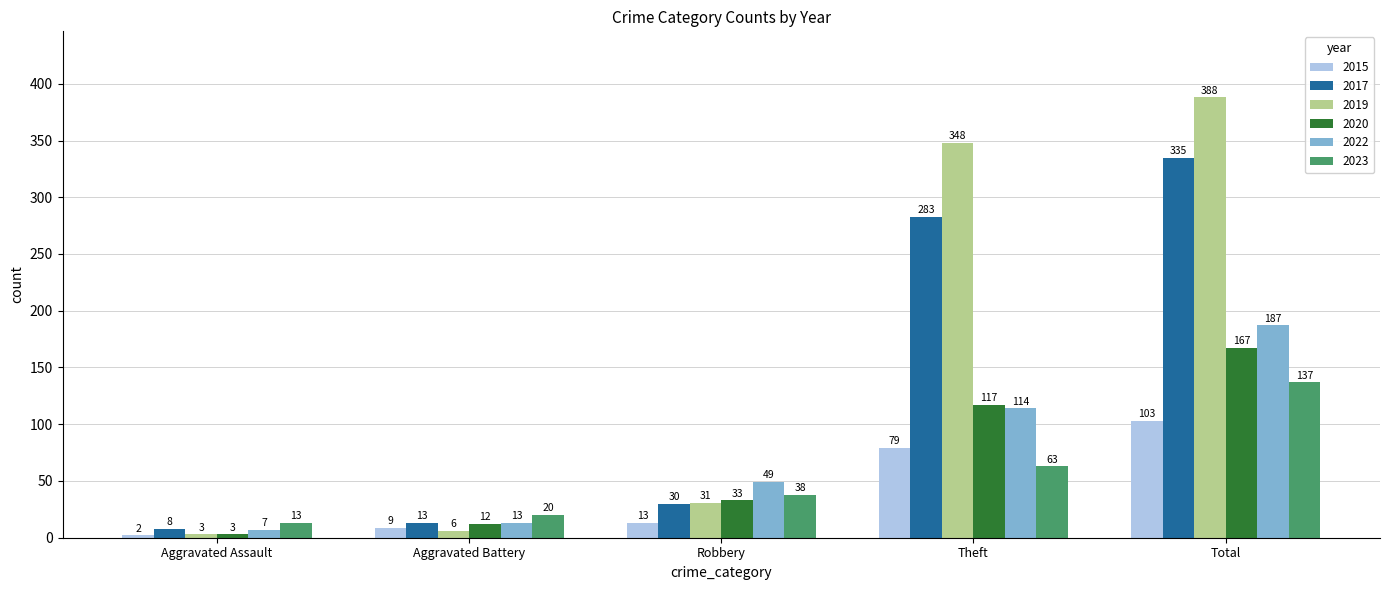

How many series are shown in this chart?

6